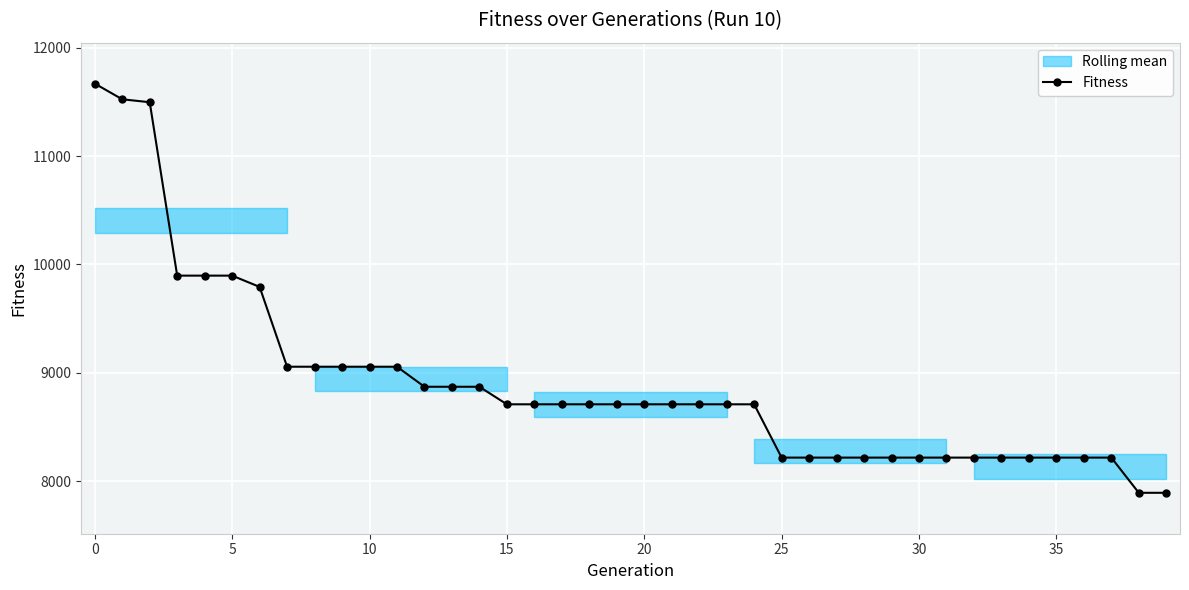

Does the chart display data point markers on the line(s)?

Yes